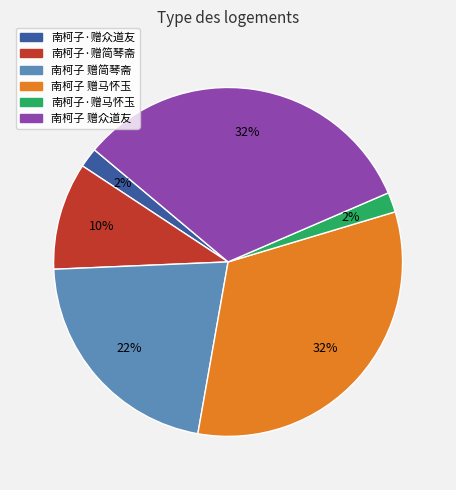

Is 南柯子·赠马怀玉 the majority of the pie?

No